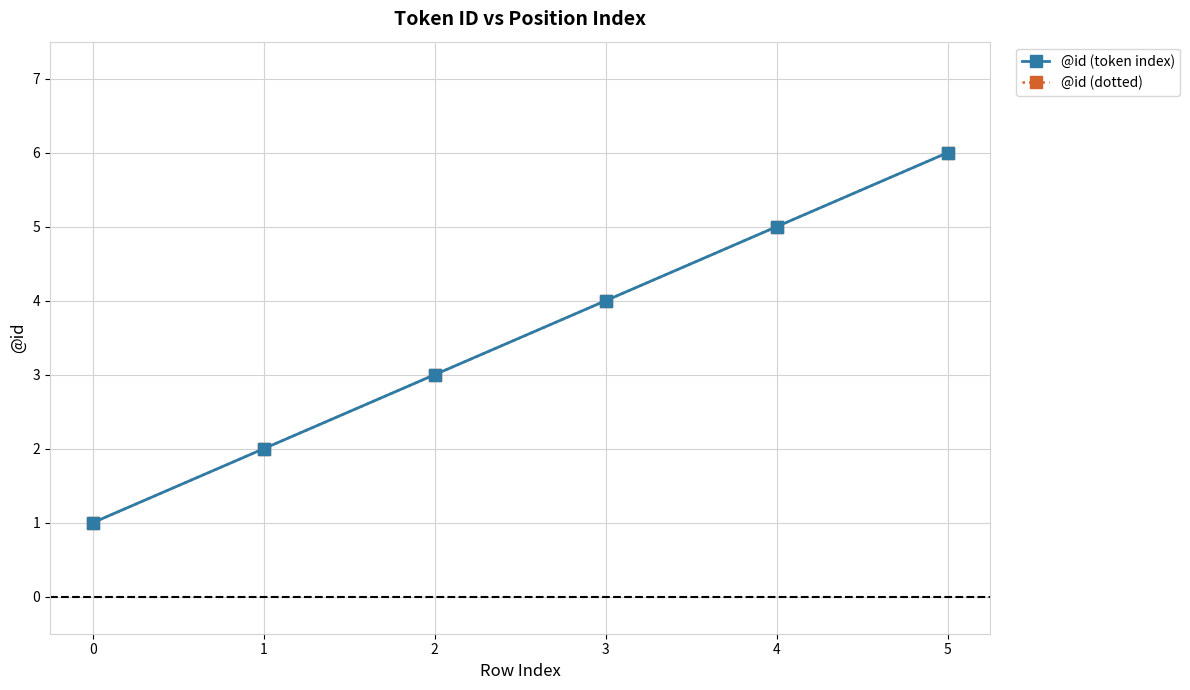

True or false: @id (token index) and @id (dotted) intersect in this chart.

False